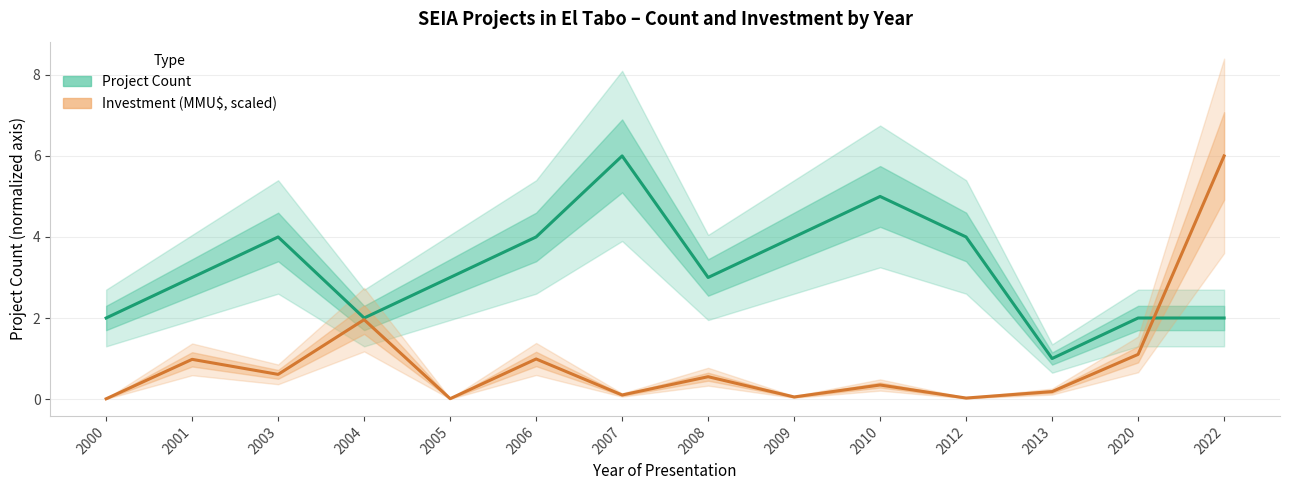

Reading left to right, what are all the values shown in this chart?

Project Count (Estimate): 2.0	3.0	4.0	2.0	3.0	4.0	6.0	3.0	4.0	5.0	4.0	1.0	2.0	2.0
Investment MMU$ (Estimate, scaled): 0.0	1.0	0.6	2.0	0.0	1.0	0.1	0.6	0.1	0.3	0.0	0.2	1.1	6.0